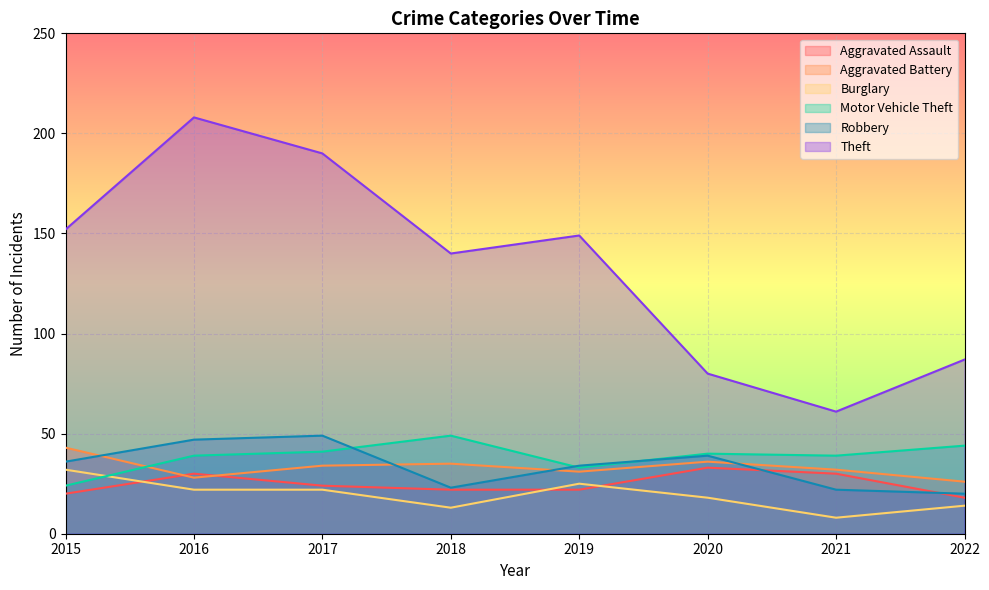

Which series has the largest range (max minus min)?

Theft